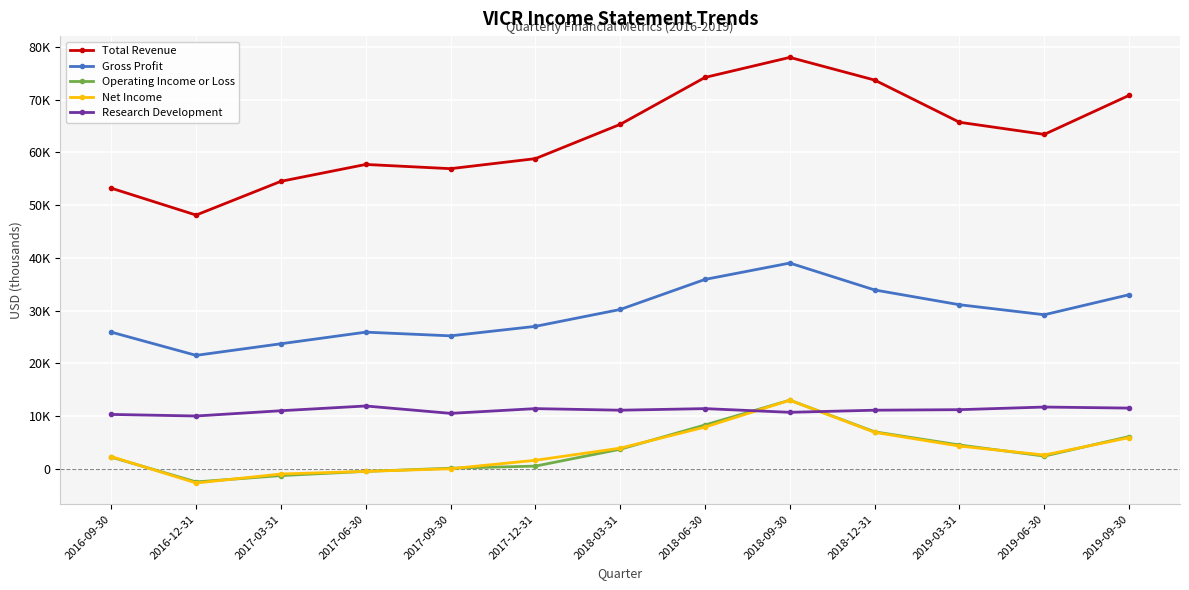

What is the label of the 6th point from the left?

2017-12-31